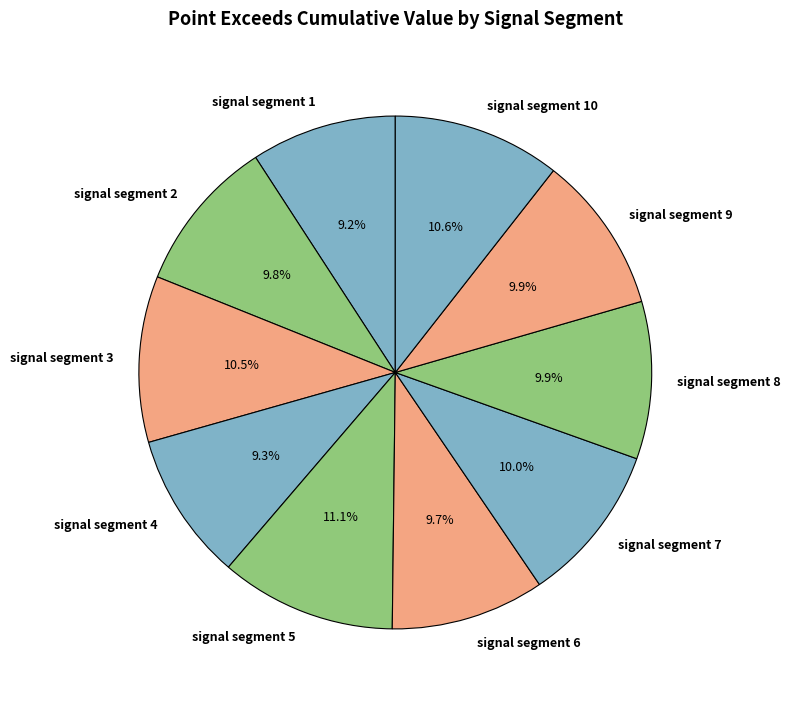

How many segments does this pie chart have?

10